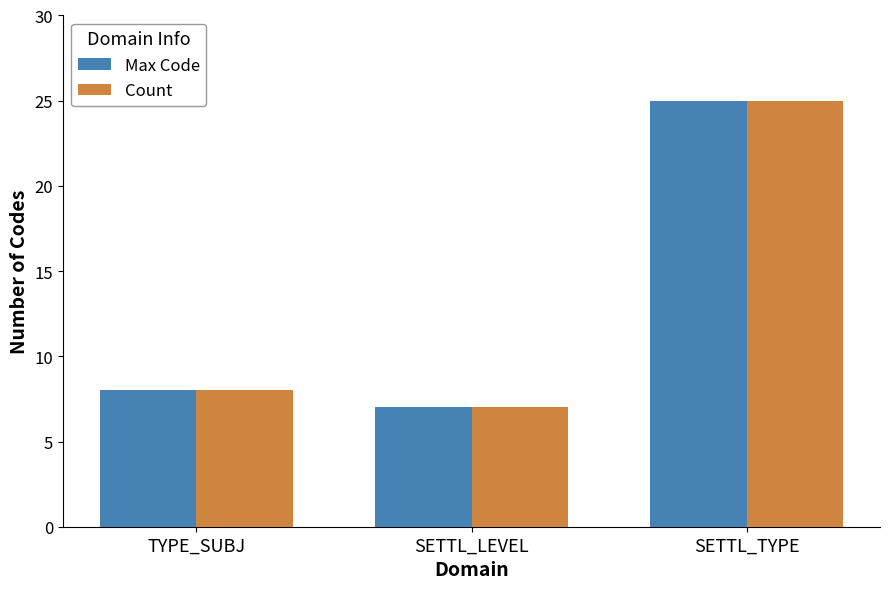

What is the value of the Count bar at the 3rd from the left?

25